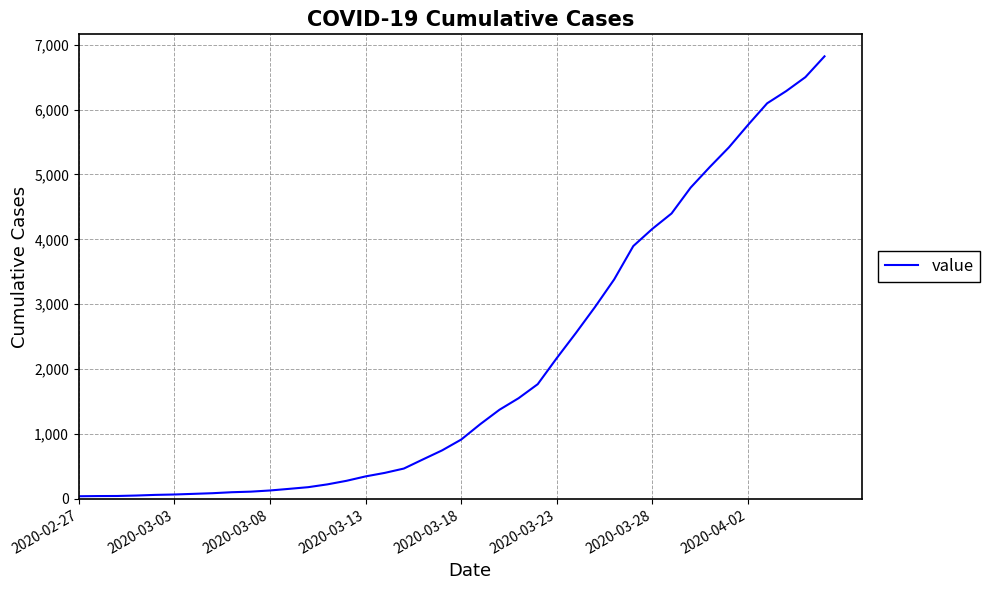

What is the difference between the maximum and minimum values?

6780